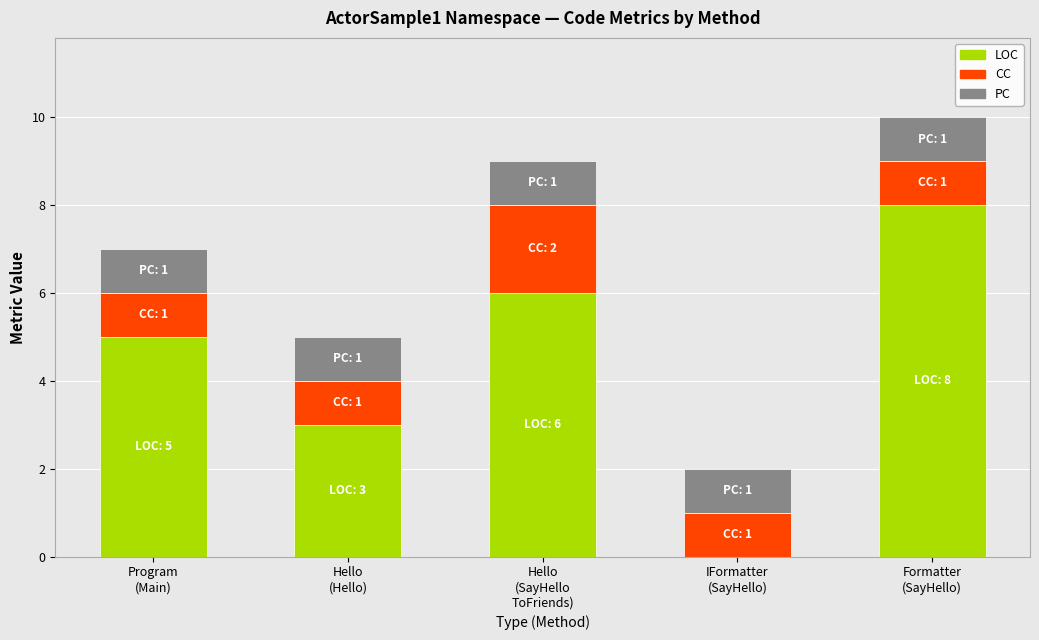

What is the highest value of the LOC series?

8